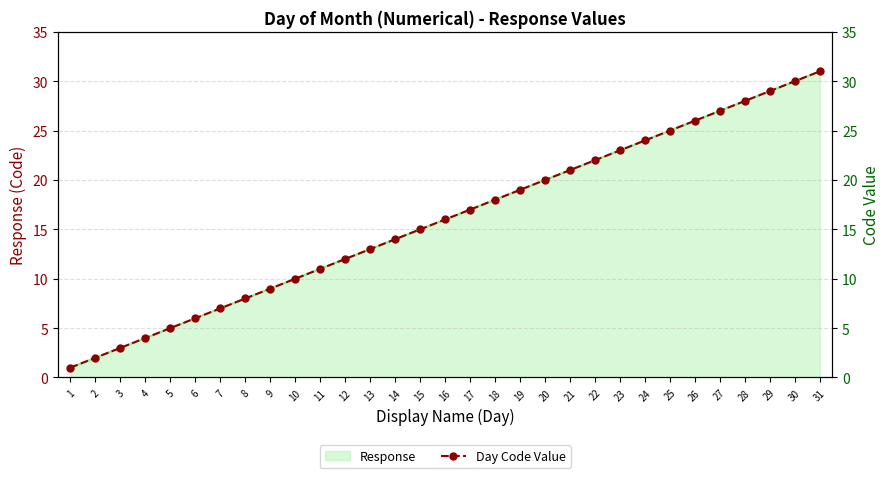

Rank the categories by value from highest to lowest.

31, 30, 29, 28, 27, 26, 25, 24, 23, 22, 21, 20, 19, 18, 17, 16, 15, 14, 13, 12, 11, 10, 9, 8, 7, 6, 5, 4, 3, 2, 1